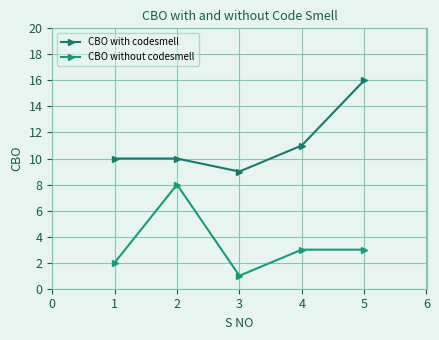

How many data points does each series have?

5